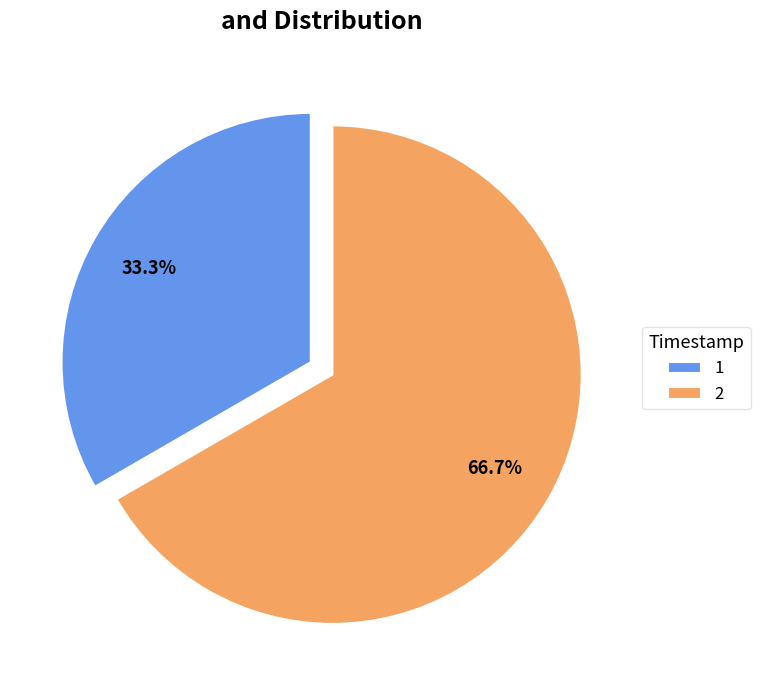

Is 2 the majority of the pie?

Yes